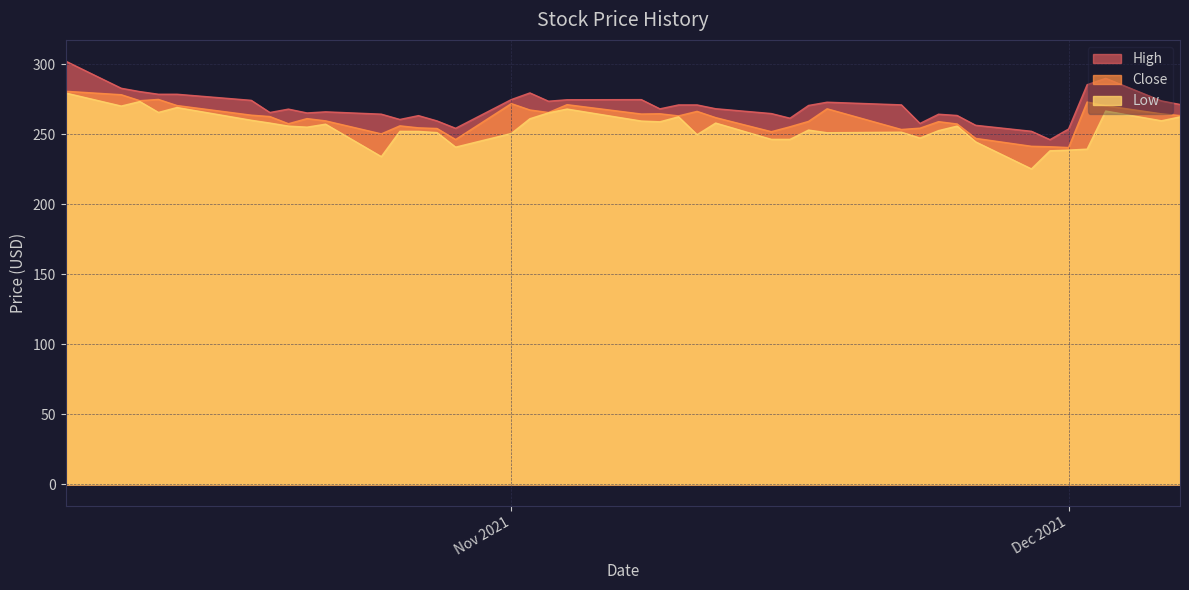

What is the difference between the maximum and second lowest values in the Low series?

45.5